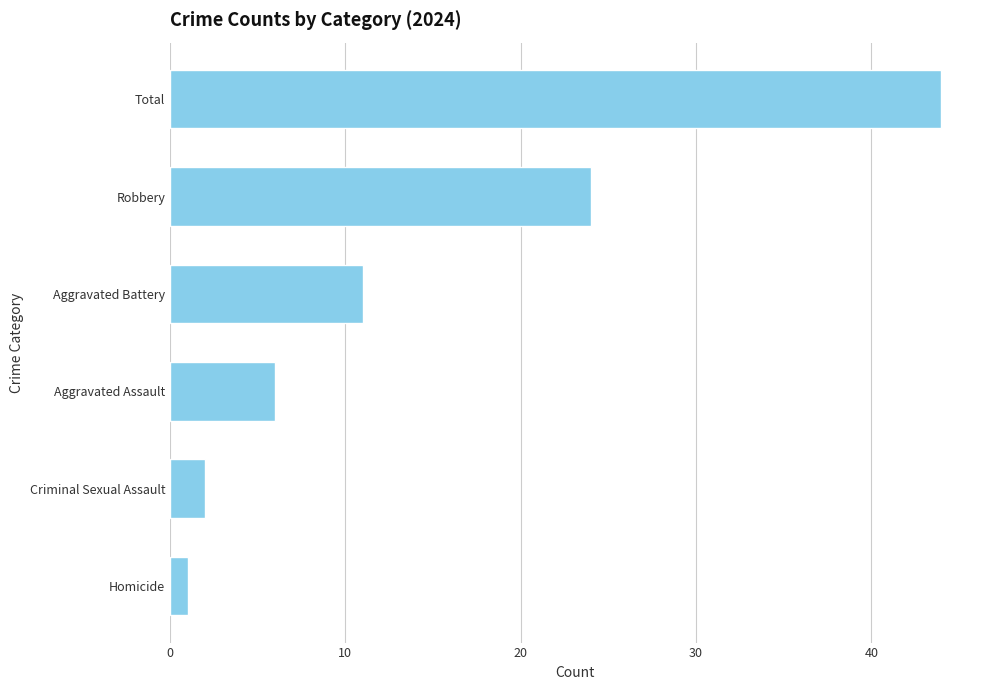

Where is the data nearest to the value 22?

Robbery